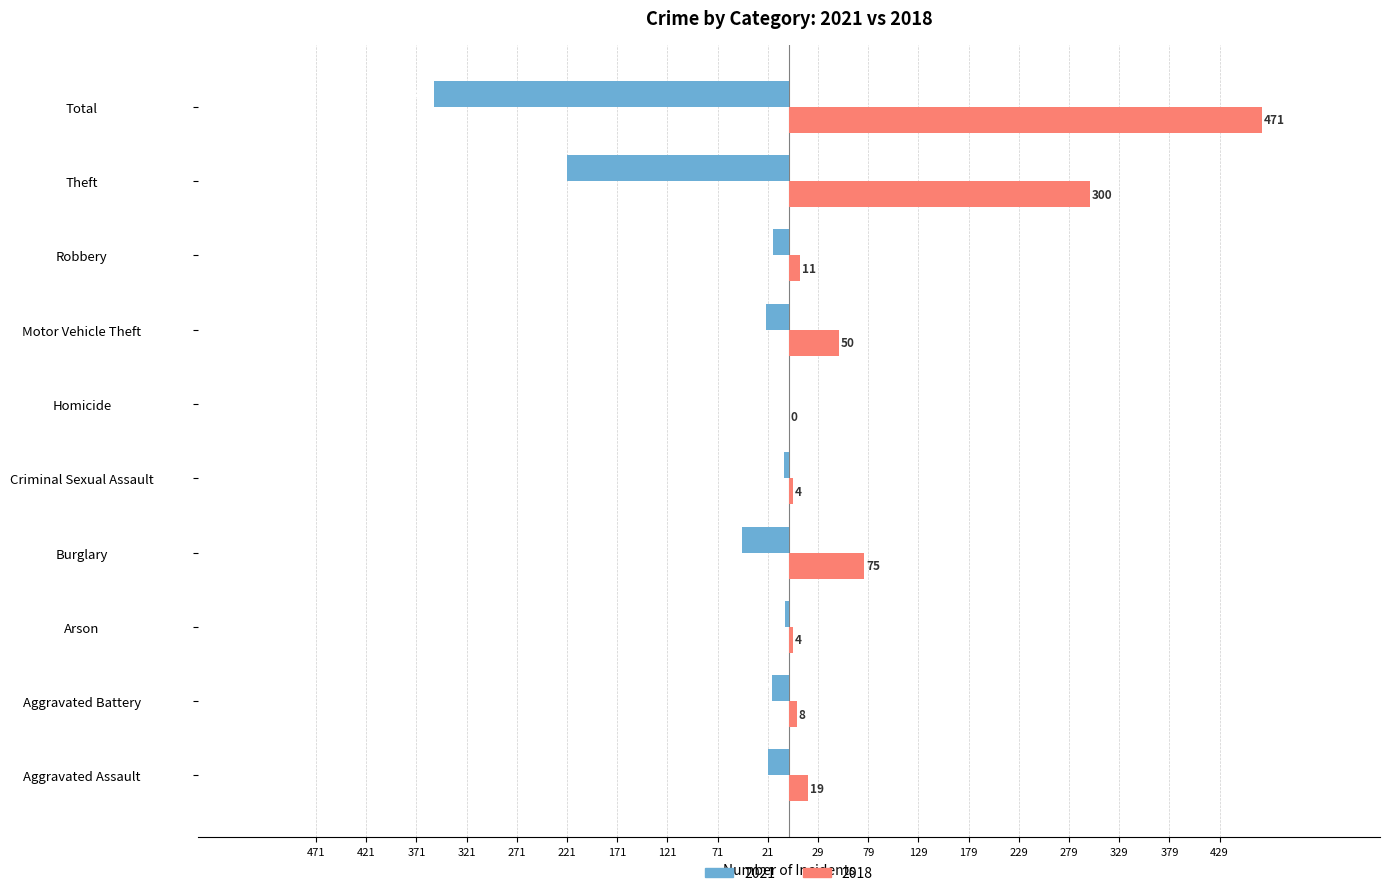

What are all the series names shown in the legend?

2021, 2018